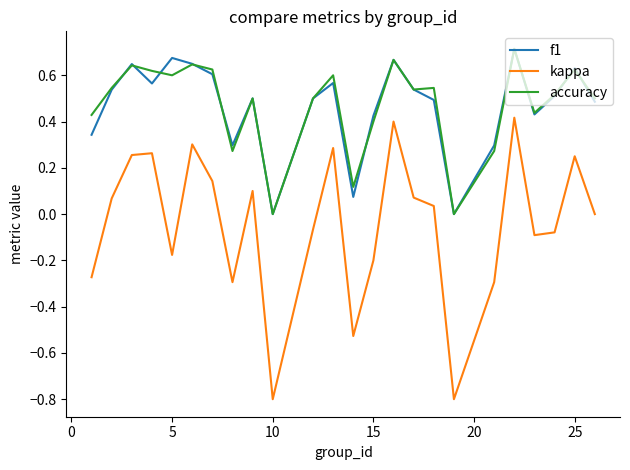

True or false: kappa and f1 cross at least once.

False